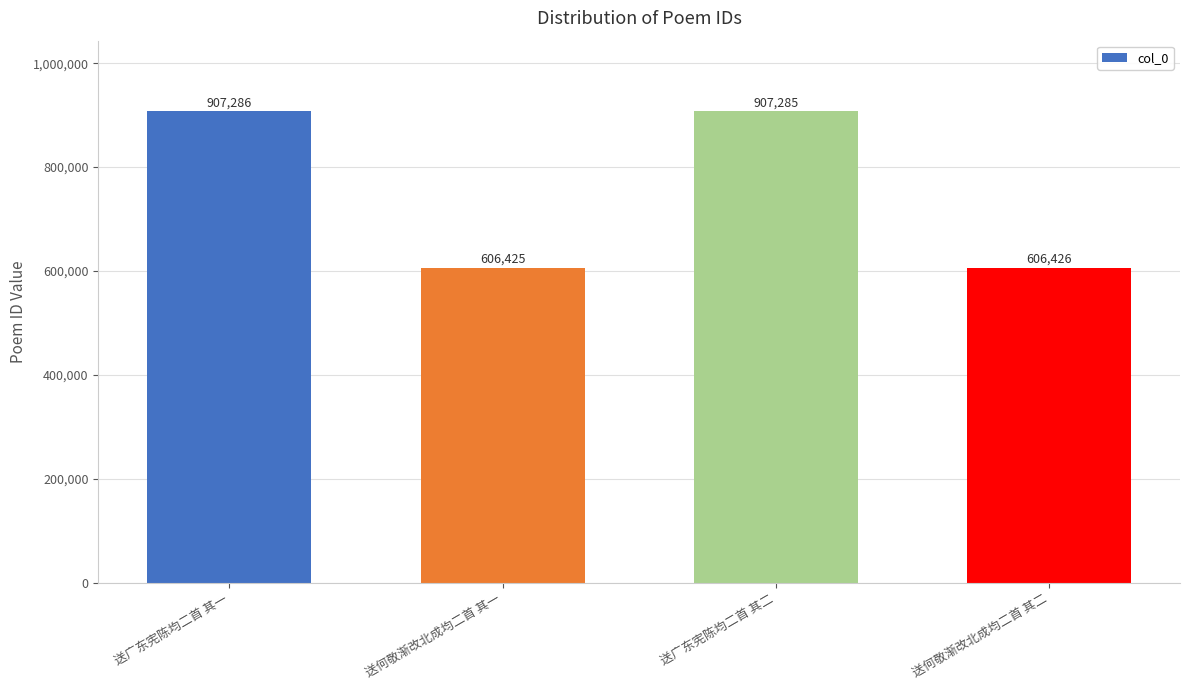

How many data points are less than 907285?

2